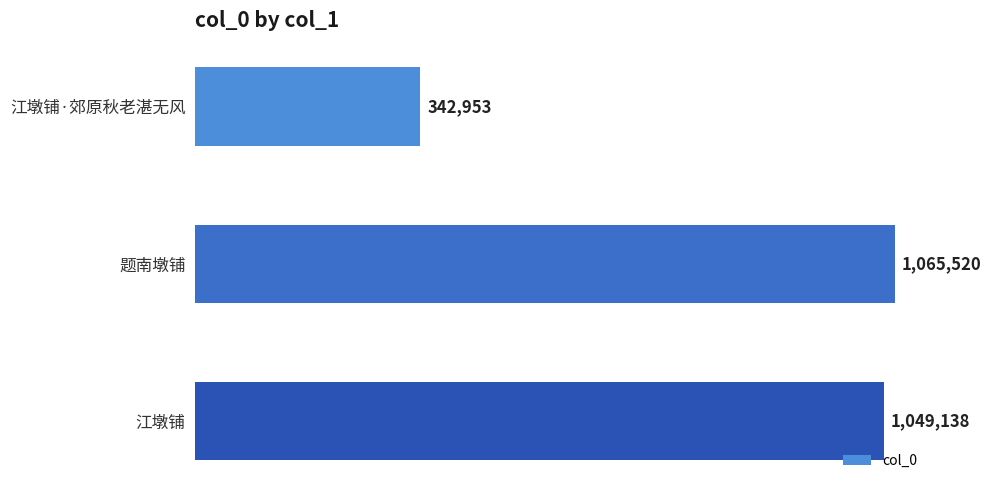

What is the sum of all values?

2457611